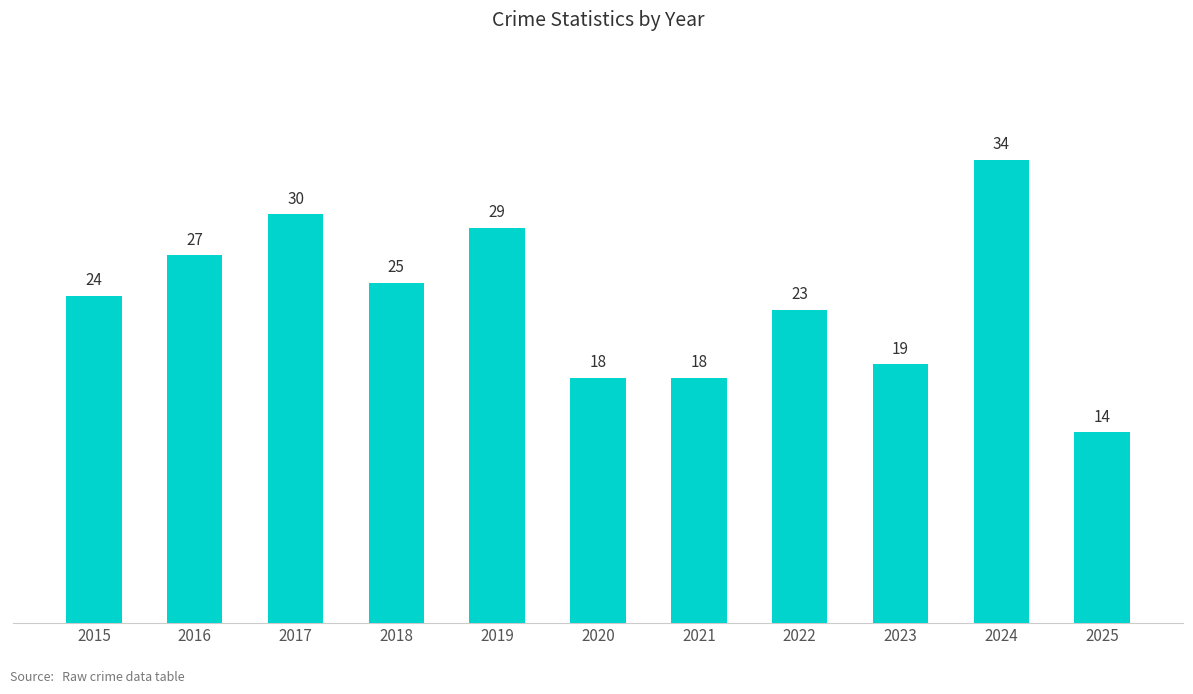

What is the sum of all values?

261